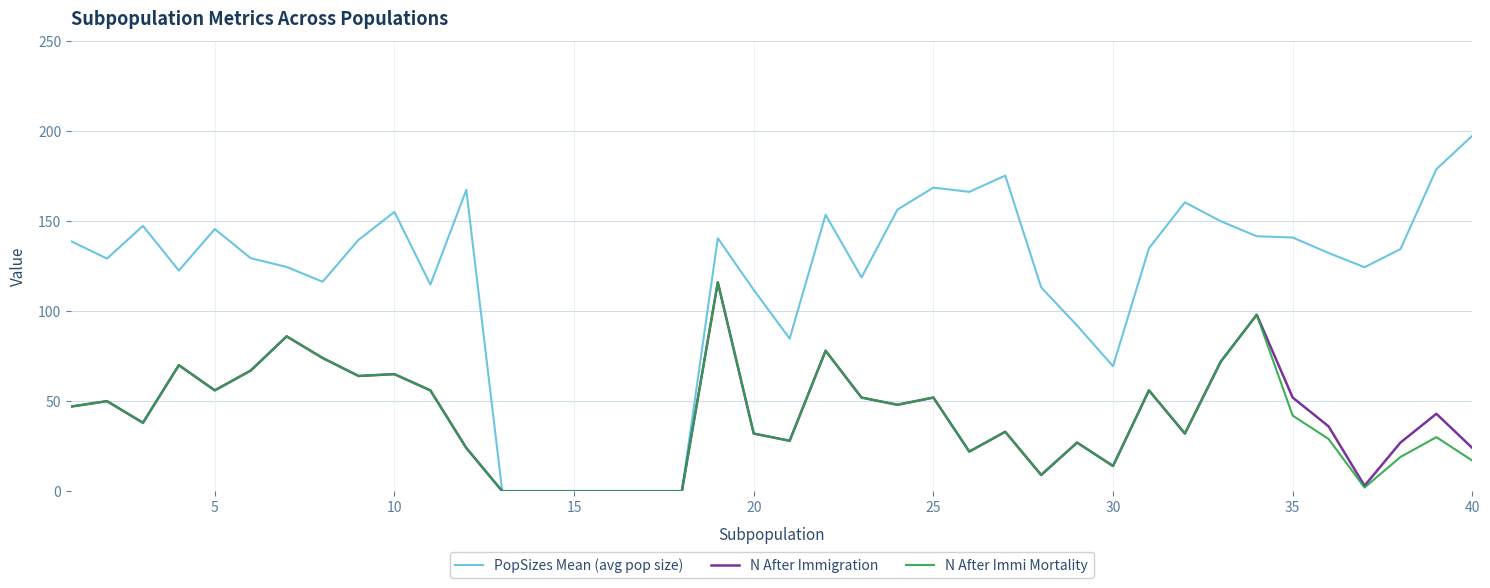

Which series has the widest spread of values?

PopSizes Mean (avg pop size)